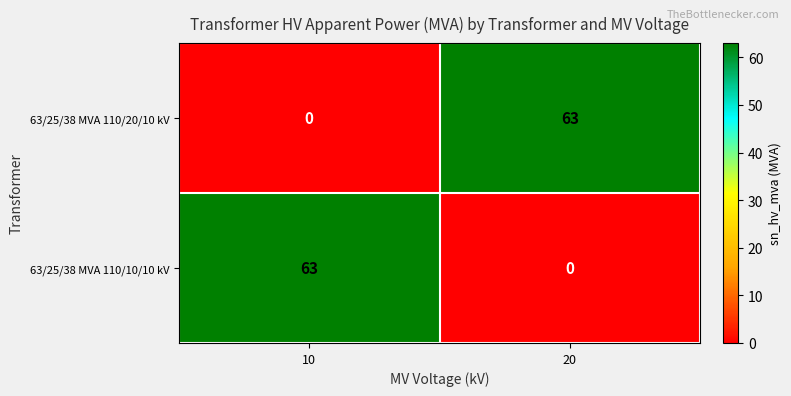

What is the total value across all series at 20?

63